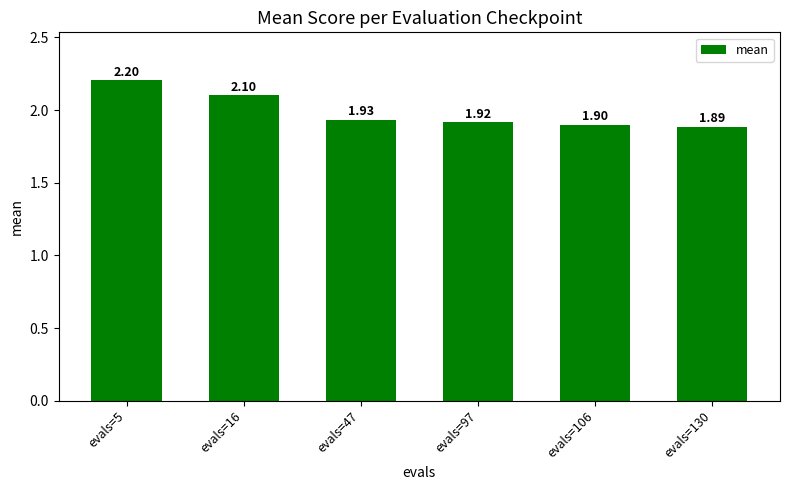

List the labels in order of value, largest first.

evals=5, evals=16, evals=47, evals=97, evals=106, evals=130